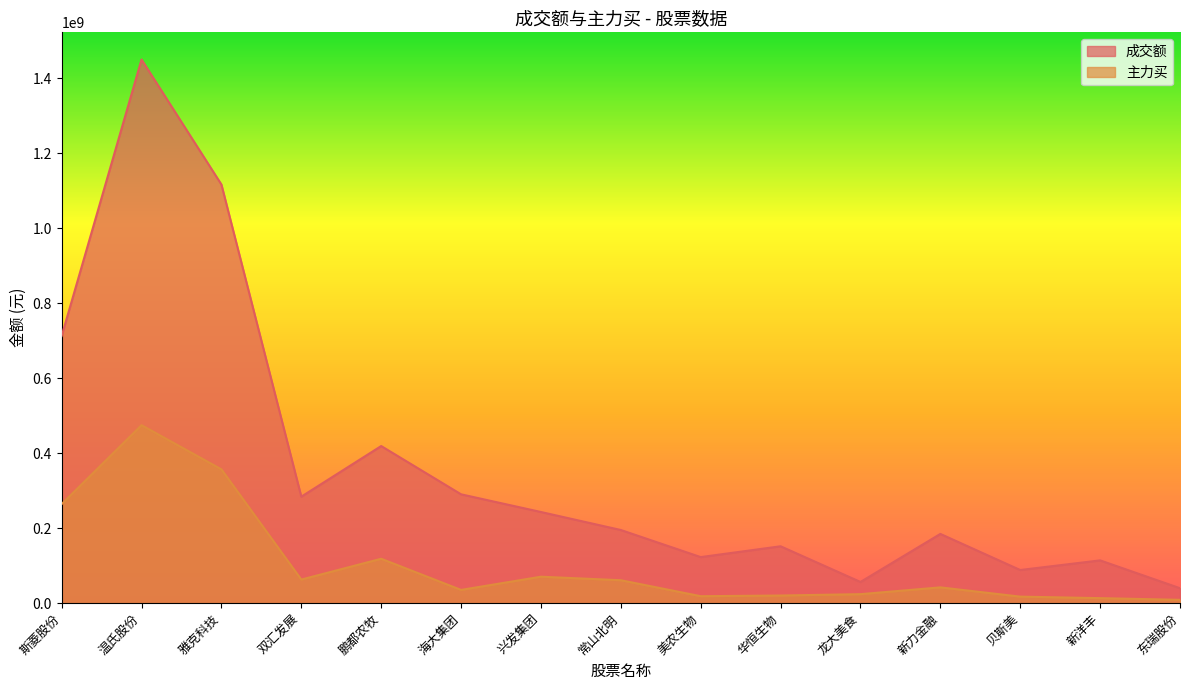

Where is the first local minimum for 主力买?

双汇发展